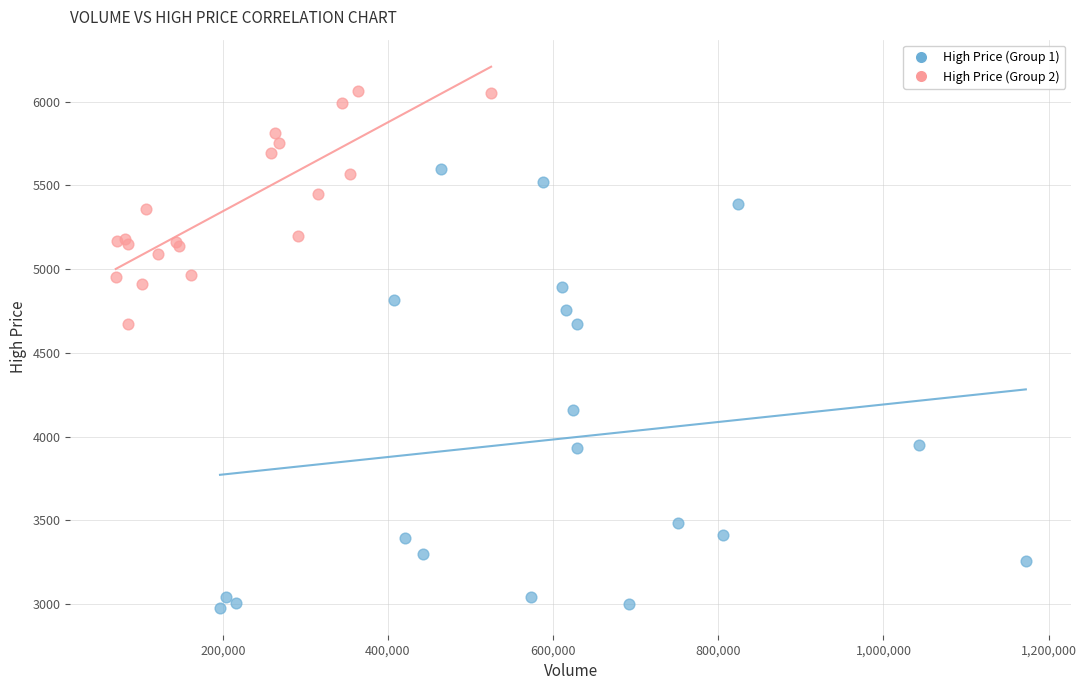

Which series contains the highest Y value?

High Price (Group 2)